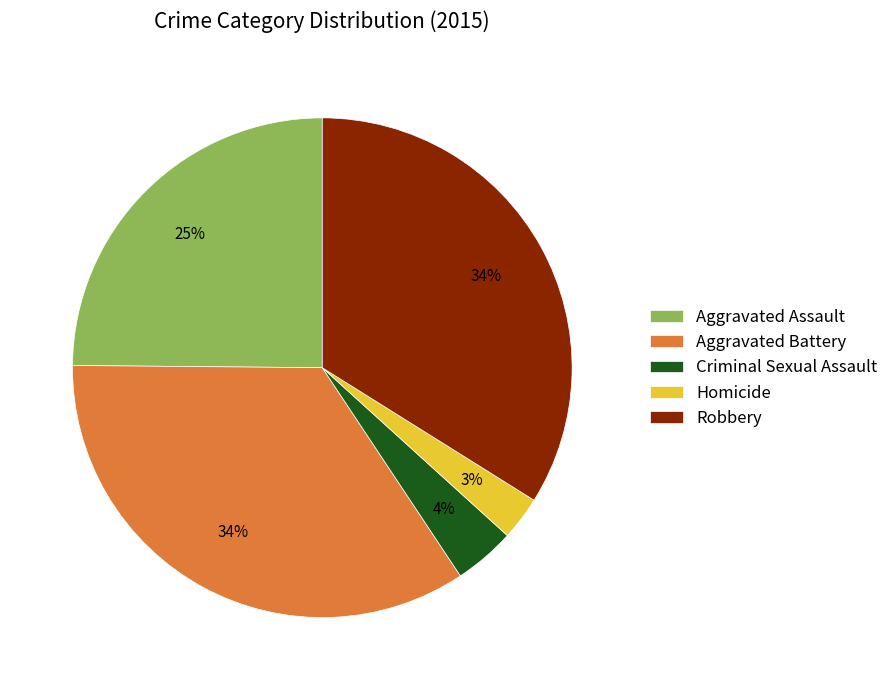

Is Homicide the majority of the pie?

No